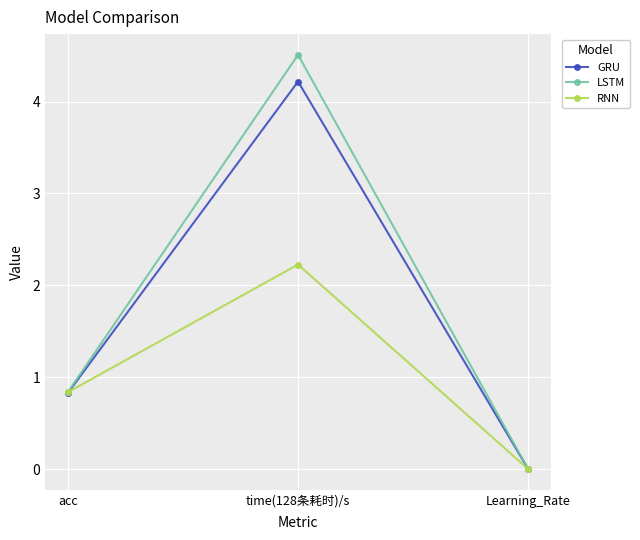

Rank the categories by LSTM value from highest to lowest.

time(128条耗时)/s, acc, Learning_Rate